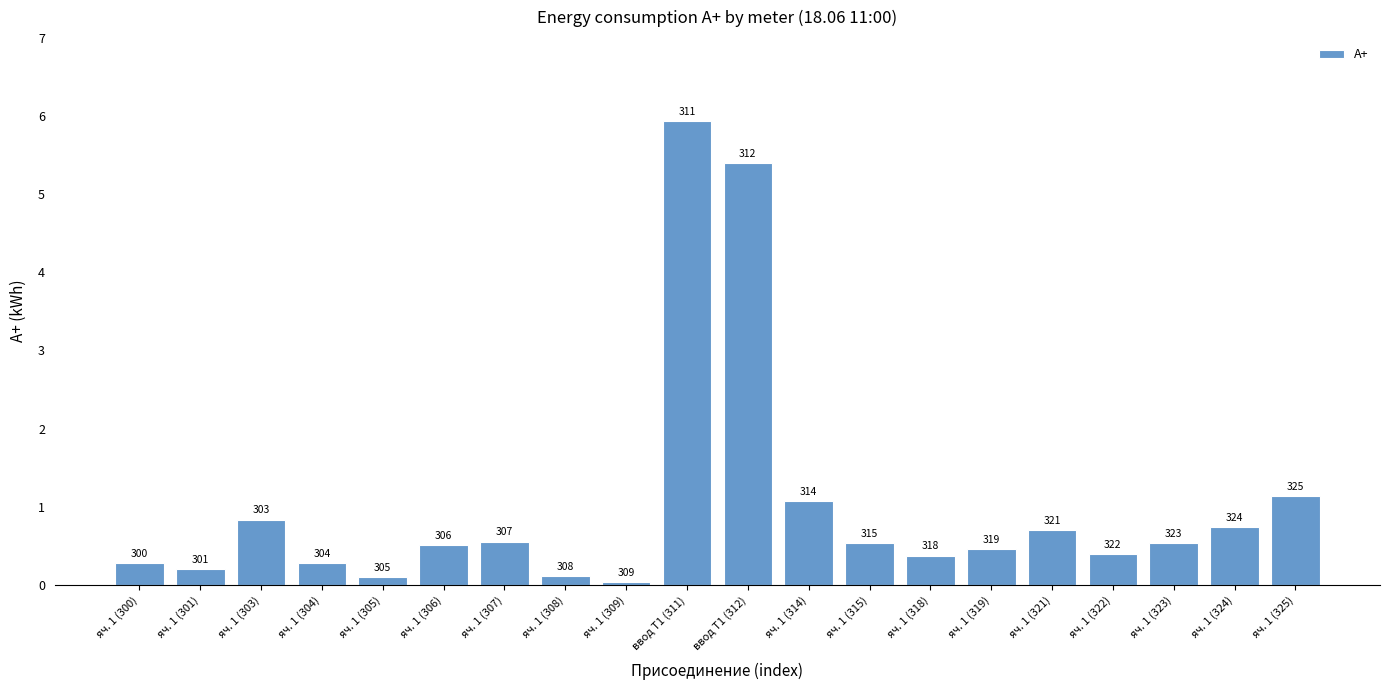

What is the greatest value displayed?

5.9